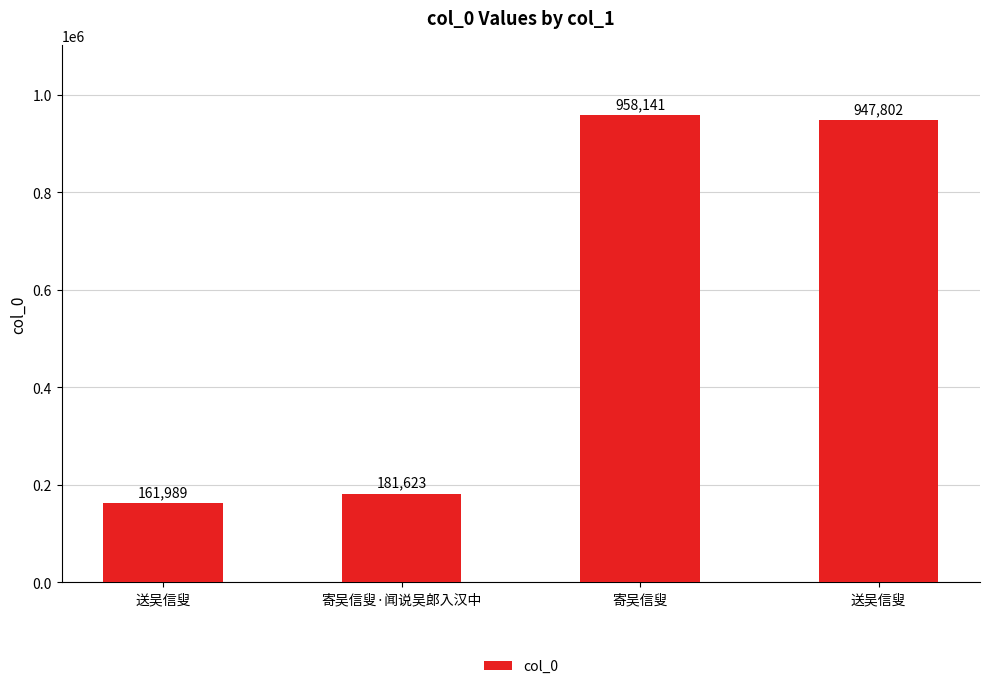

Does the chart contain any negative values?

No